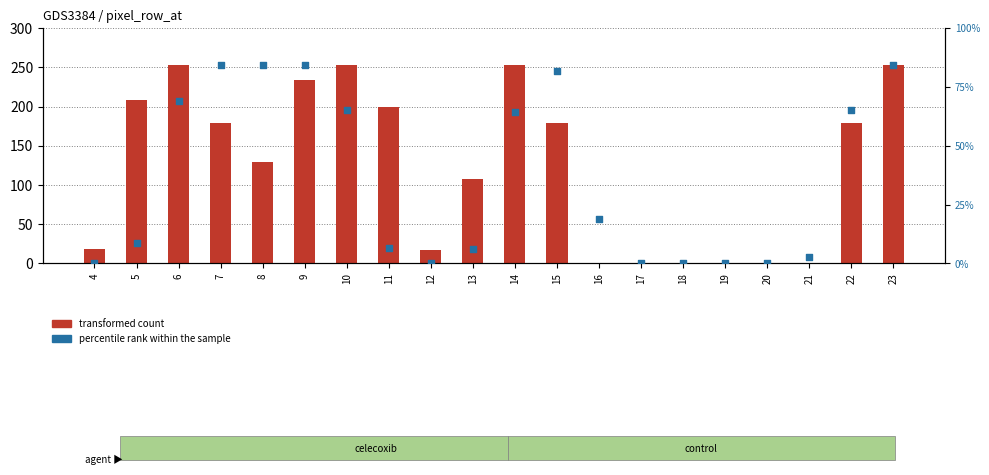

Which series has the largest total across all categories?

transformed count